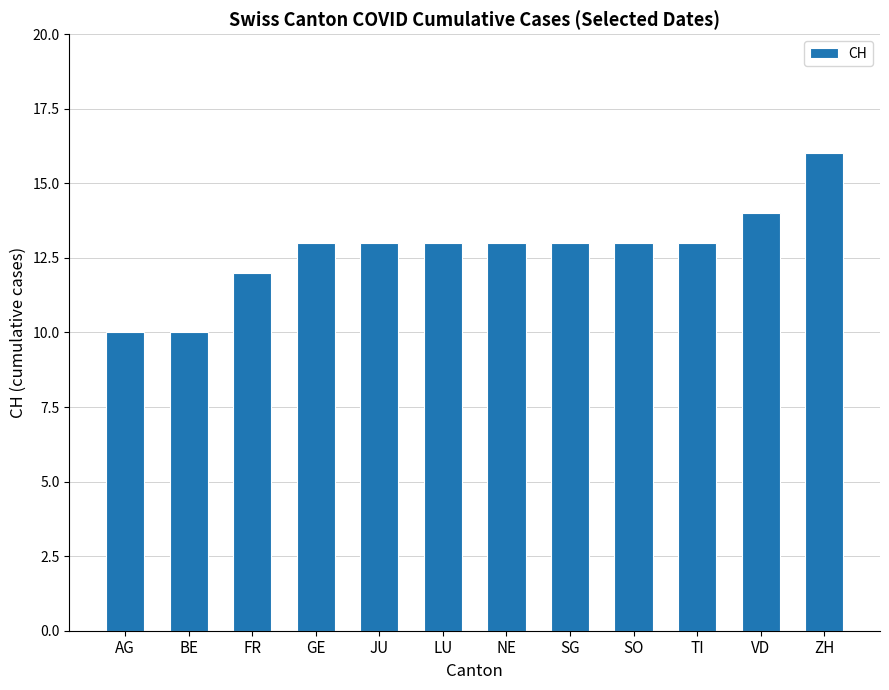

The chart shows a value of 14 at VD. True or false?

True